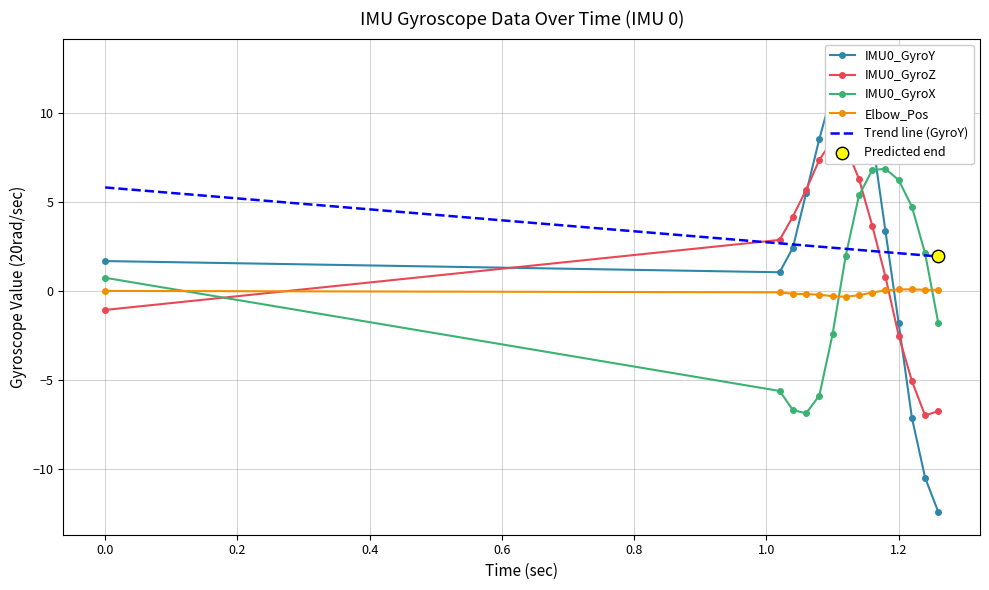

Which series contains the lowest Y value?

IMU0_GyroY